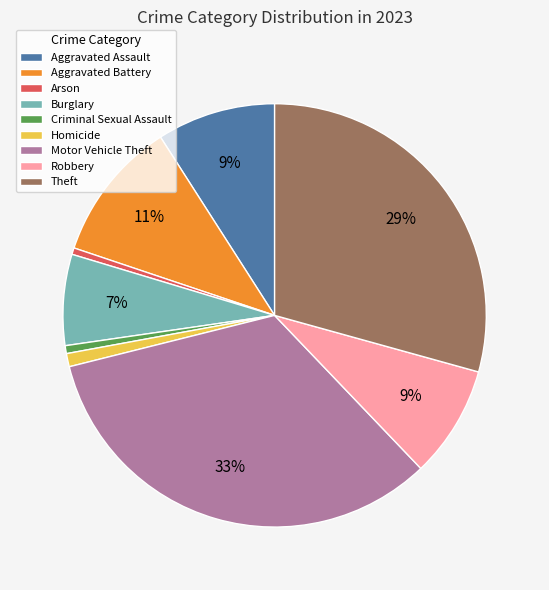

Do Homicide and Theft together represent more than half of the pie?

No